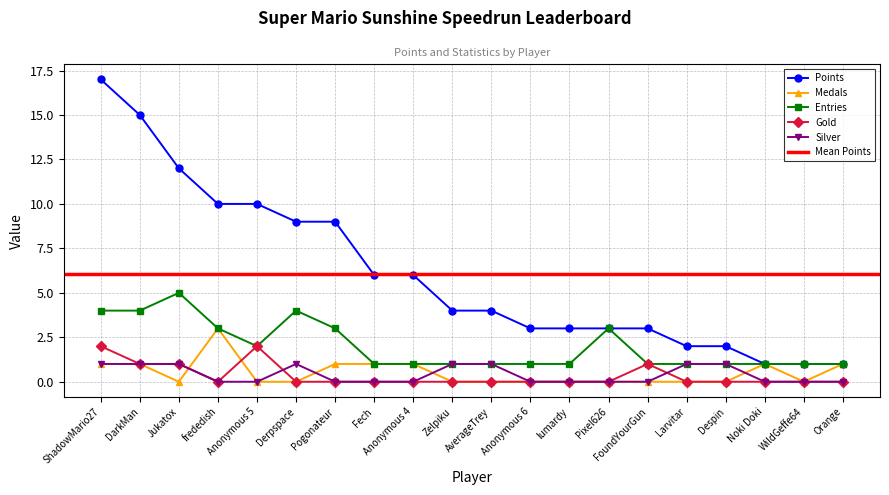

What is the approximate value of Entries at Anonymous 4?

1